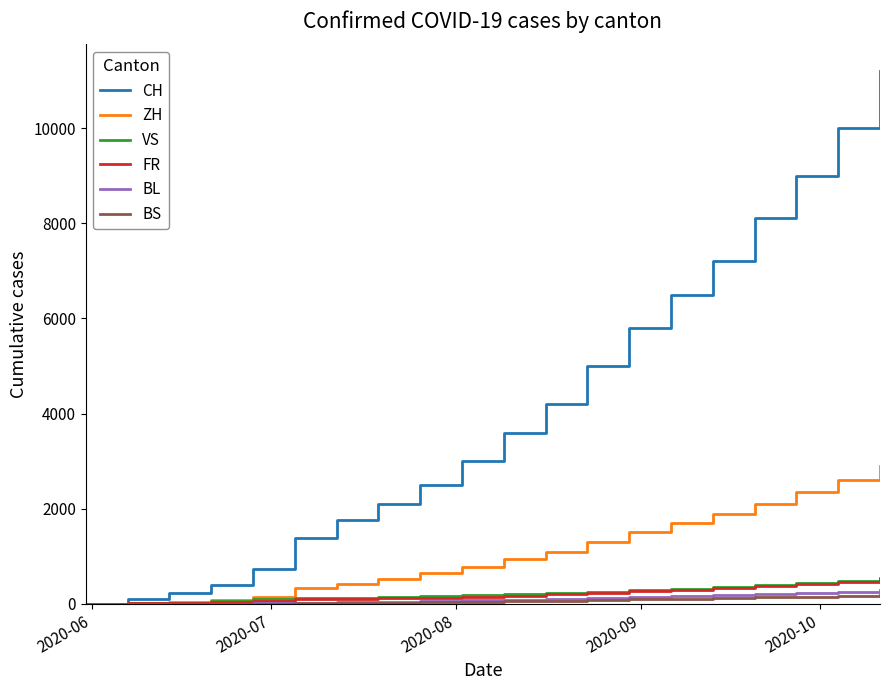

Which series has the widest spread of values?

CH